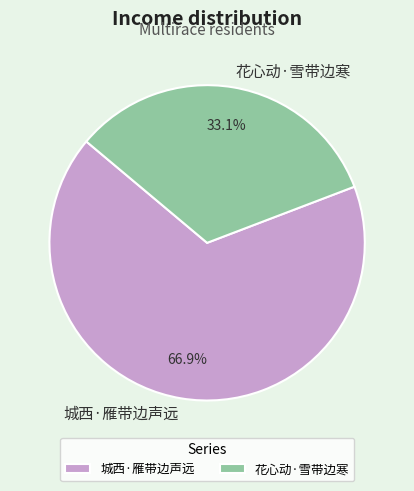

Is the sum of 城西·雁带边声远 and 花心动·雪带边寒 greater than half?

Yes